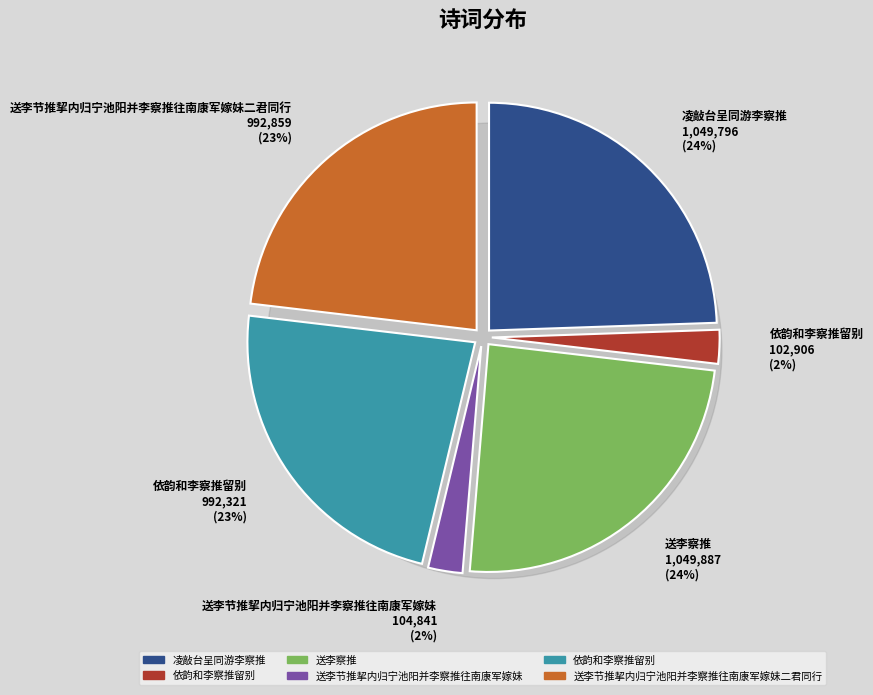

What percentage is NOT represented by 送李节推挈内归宁池阳并李察推往南康军嫁妹二君同行?

76.9%